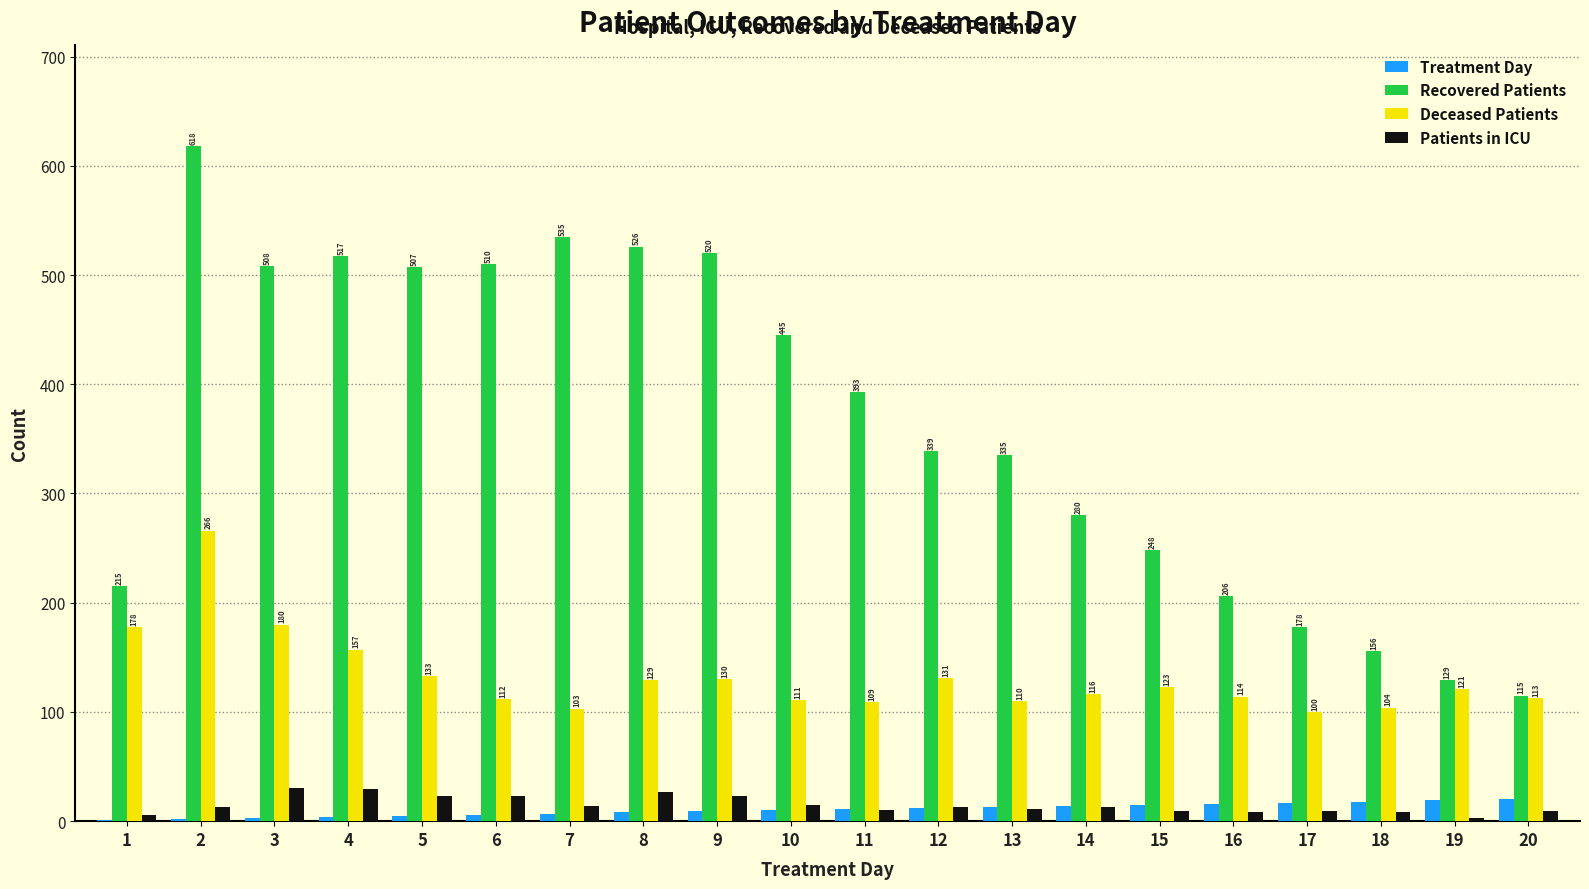

What is the average value of the Recovered Patients series?

364